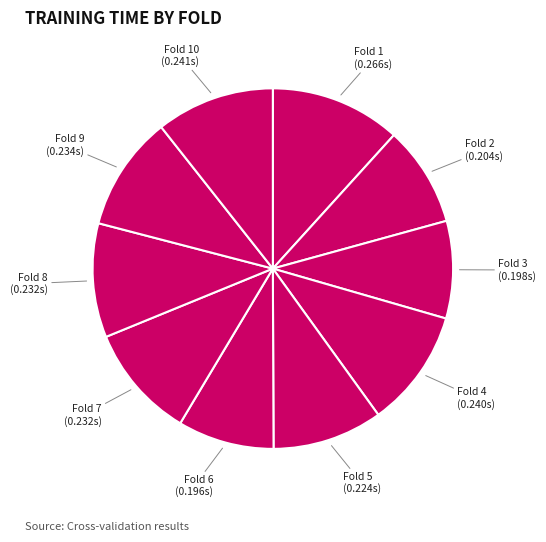

How many slices are in this pie chart?

10